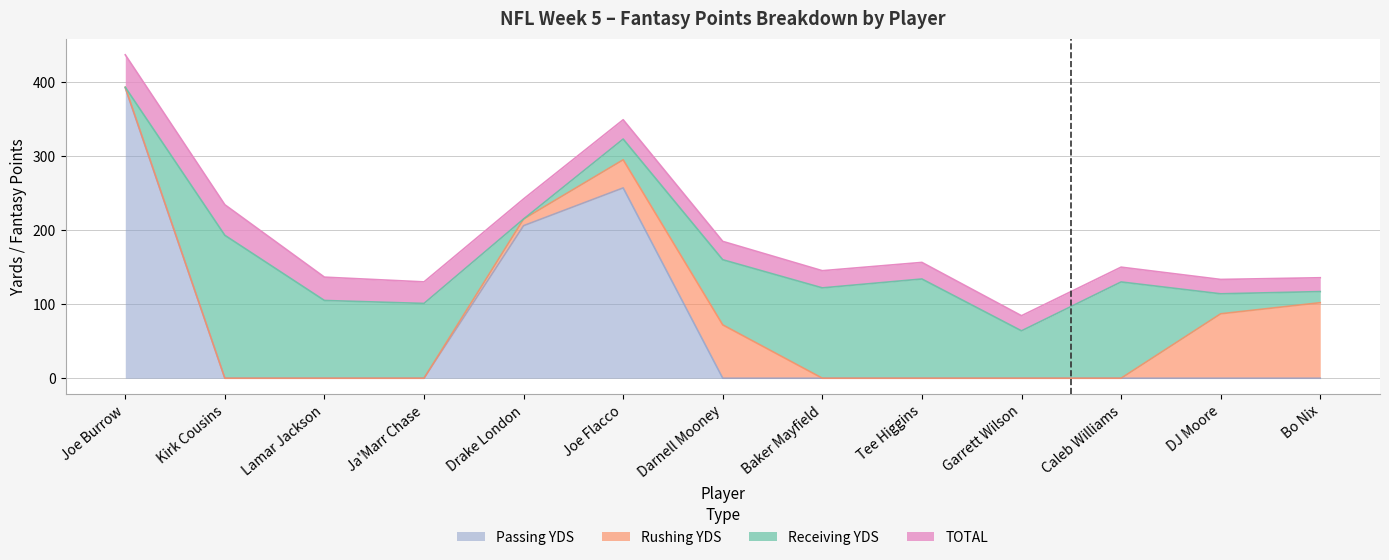

List the series in order of their peak value, highest first.

Passing YDS, Receiving YDS, Rushing YDS, TOTAL